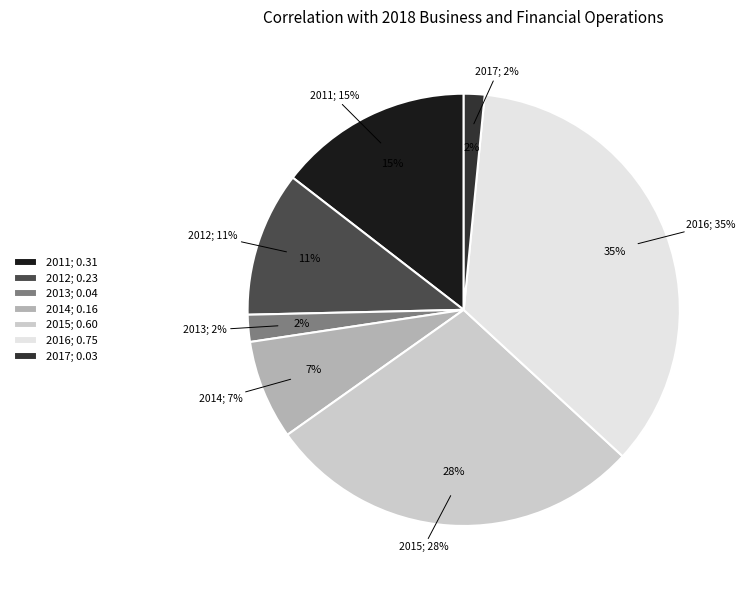

Does 2011 represent more than half of the total?

No